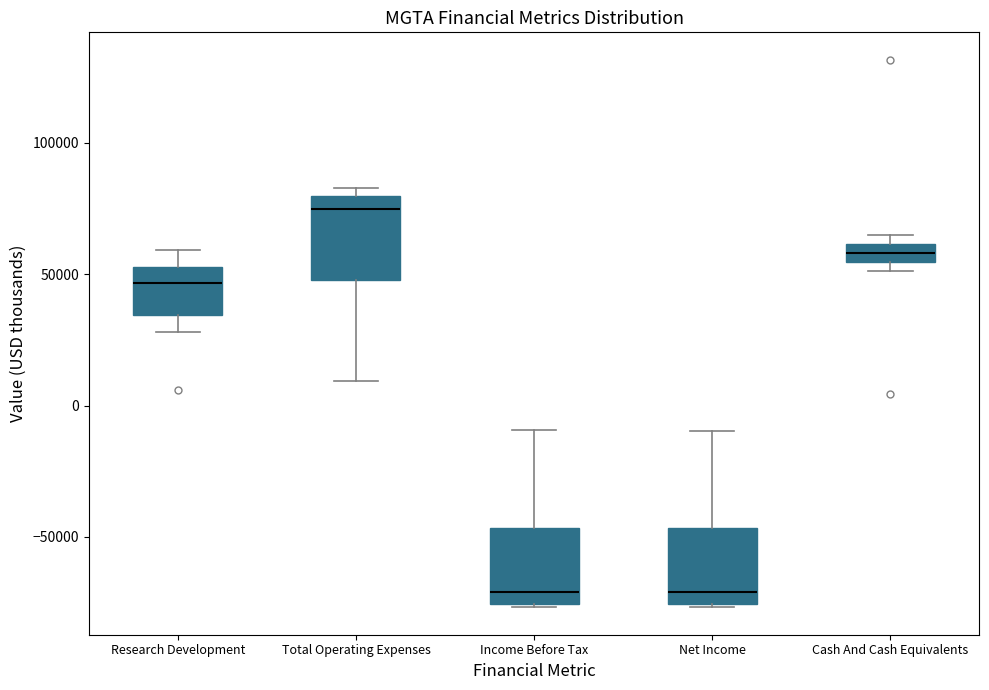

Where is the upper edge of the box for Research Development on the y-axis? The values are not printed on the chart, so give them approximately, as read against the axis.

55000